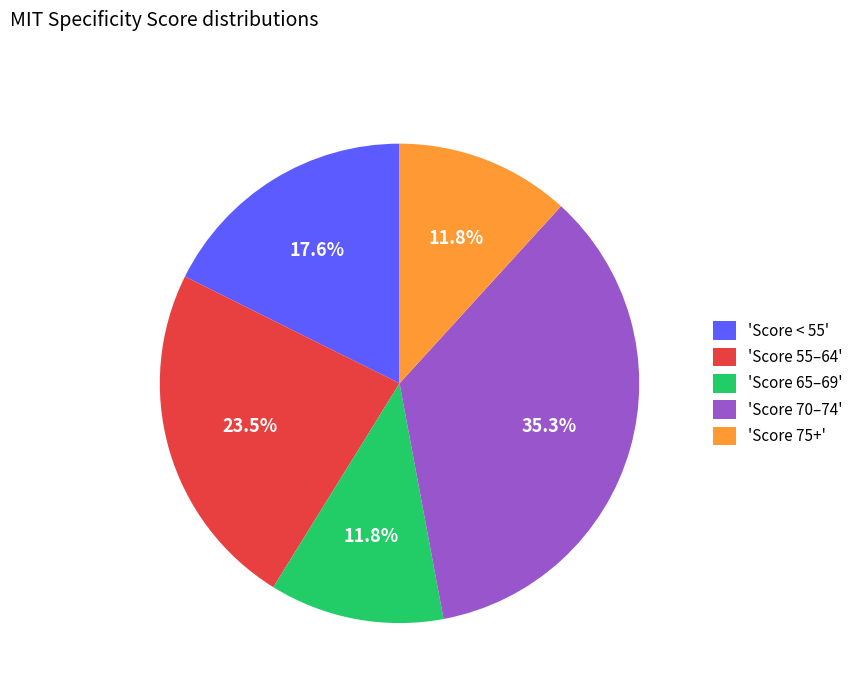

Is 'Score 55–64' the majority of the pie?

No